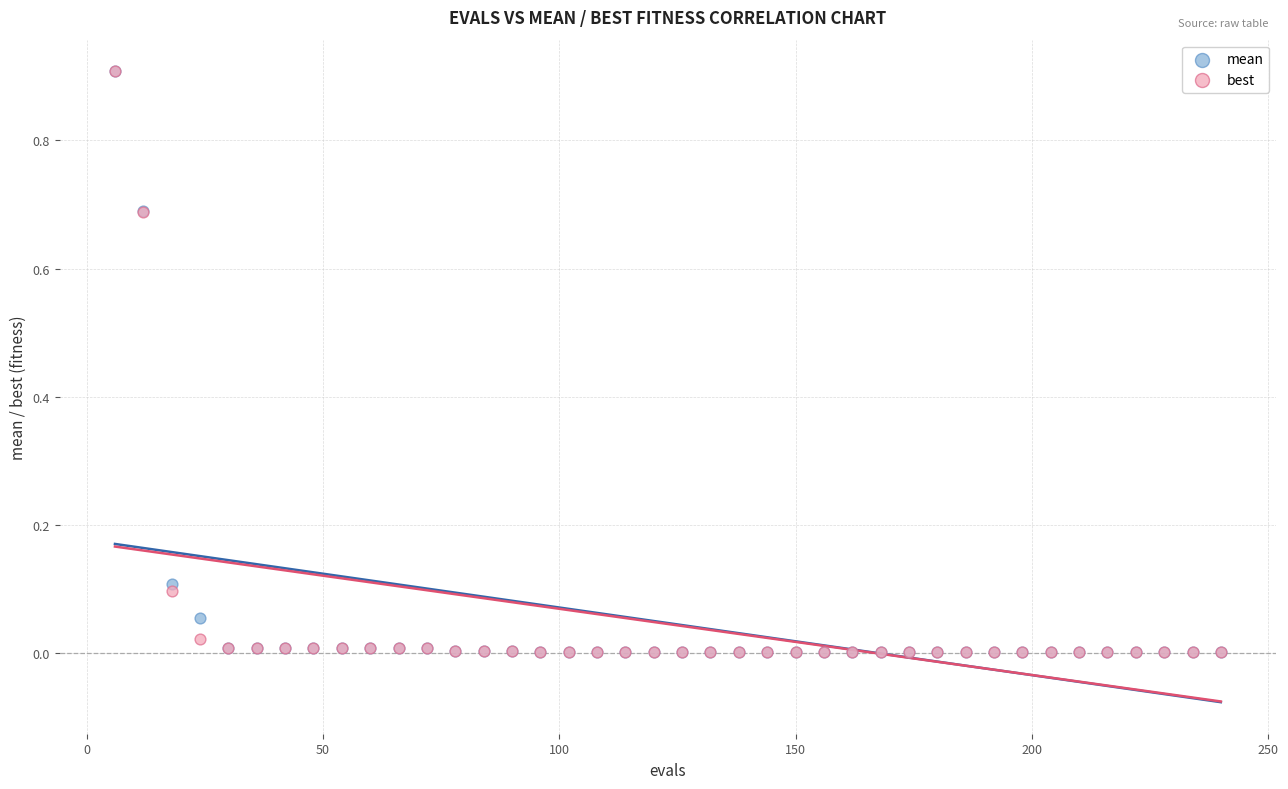

What are all the series names shown in the legend?

mean, best